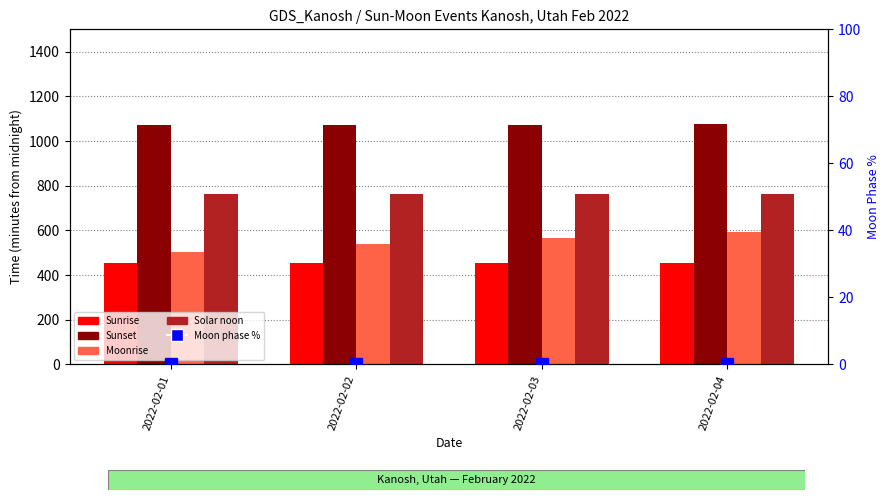

How many distinct data groups are displayed?

5